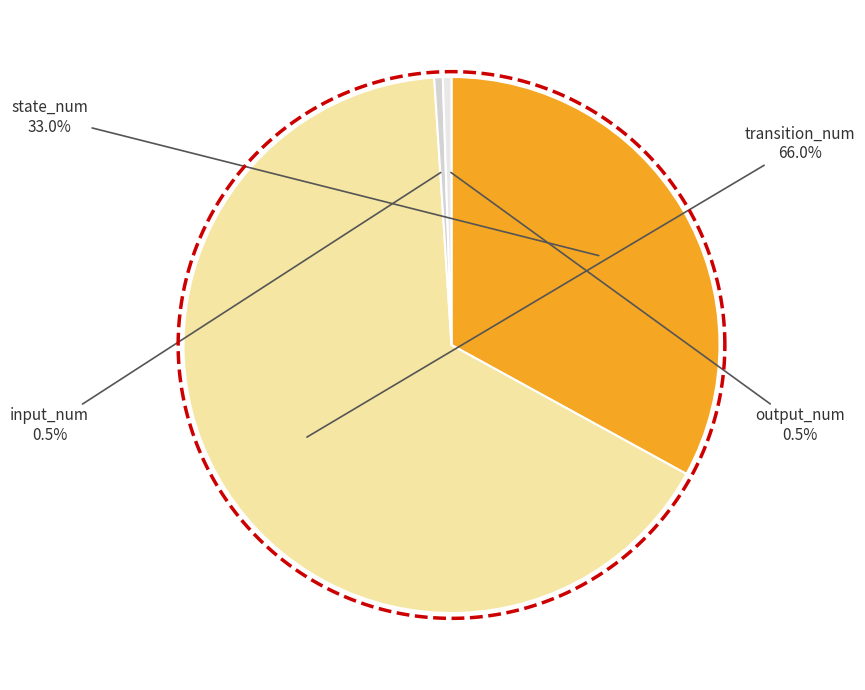

Is there any slice that represents more than half of the pie?

Yes